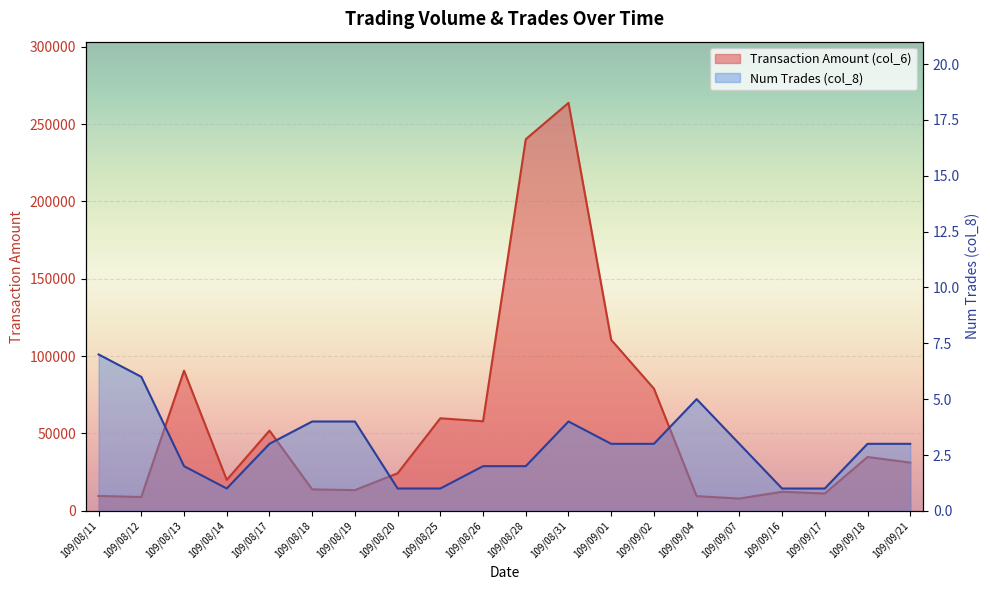

Reading left to right, list all the values displayed in this chart.

Transaction Amount (col_6): 109/08/11=9640	109/08/12=8970	109/08/13=90600	109/08/14=20000	109/08/17=51870	109/08/18=13880	109/08/19=13410	109/08/20=24300	109/08/25=59840	109/08/26=57900	109/08/28=240200	109/08/31=263700	109/09/01=110520	109/09/02=79000	109/09/04=9520	109/09/07=7950	109/09/16=12350	109/09/17=11210	109/09/18=34810	109/09/21=31200
Num Trades (col_8): 109/08/11=7	109/08/12=6	109/08/13=2	109/08/14=1	109/08/17=3	109/08/18=4	109/08/19=4	109/08/20=1	109/08/25=1	109/08/26=2	109/08/28=2	109/08/31=4	109/09/01=3	109/09/02=3	109/09/04=5	109/09/07=3	109/09/16=1	109/09/17=1	109/09/18=3	109/09/21=3